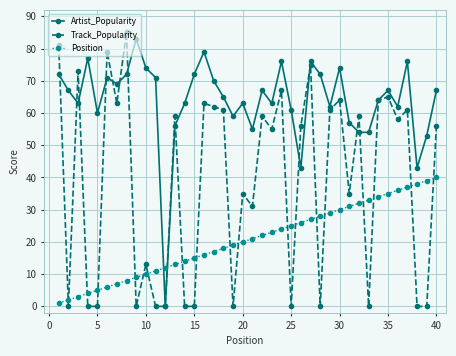

What is the sum of all Position values?

820